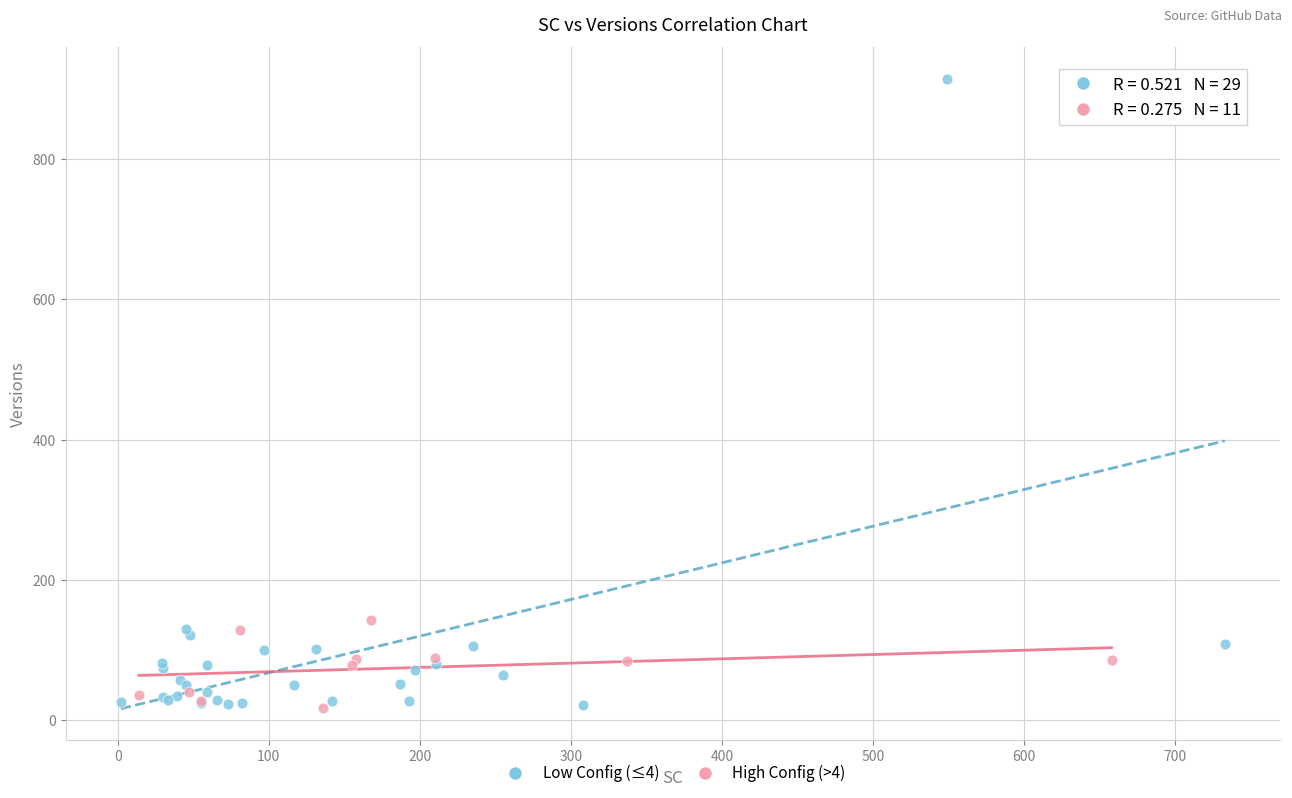

Which series has the largest Y range (max minus min)?

Low Config (≤4)